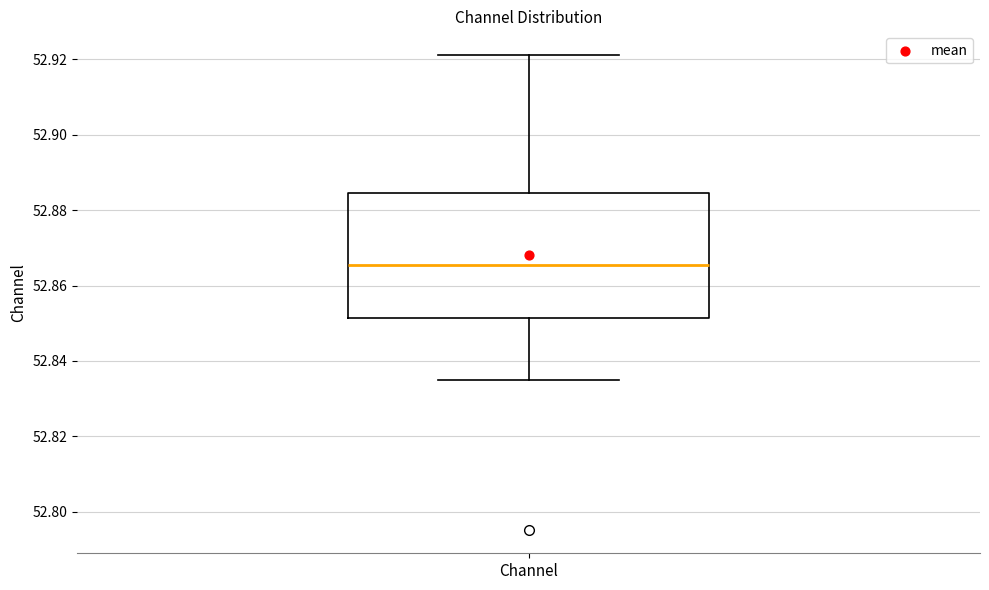

Transcribe this box plot: give where the median line is, the range the box spans, and where the two whiskers end, as read against the y-axis. The values are not printed on the chart, so give them approximately, as read against the axis.

median 52.866, box 52.852 to 52.884, whiskers 52.834 to 52.922